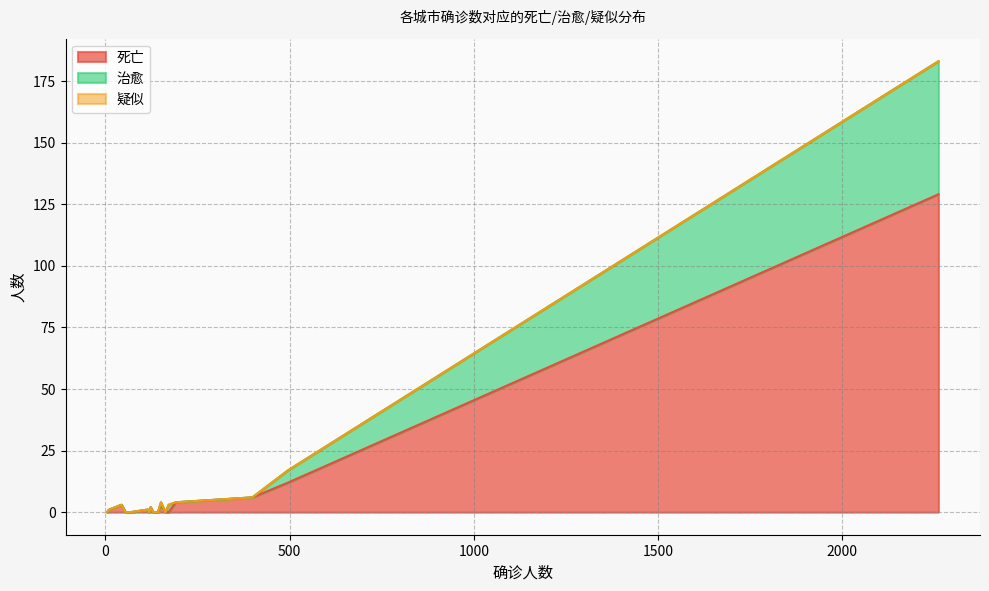

At which label does 治愈 reach its minimum?

399